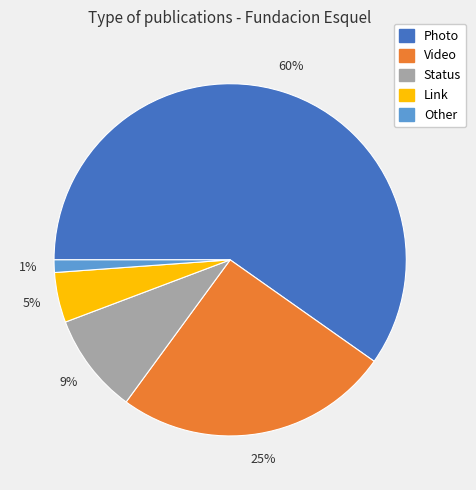

Do Photo and Video together represent more than half of the pie?

Yes